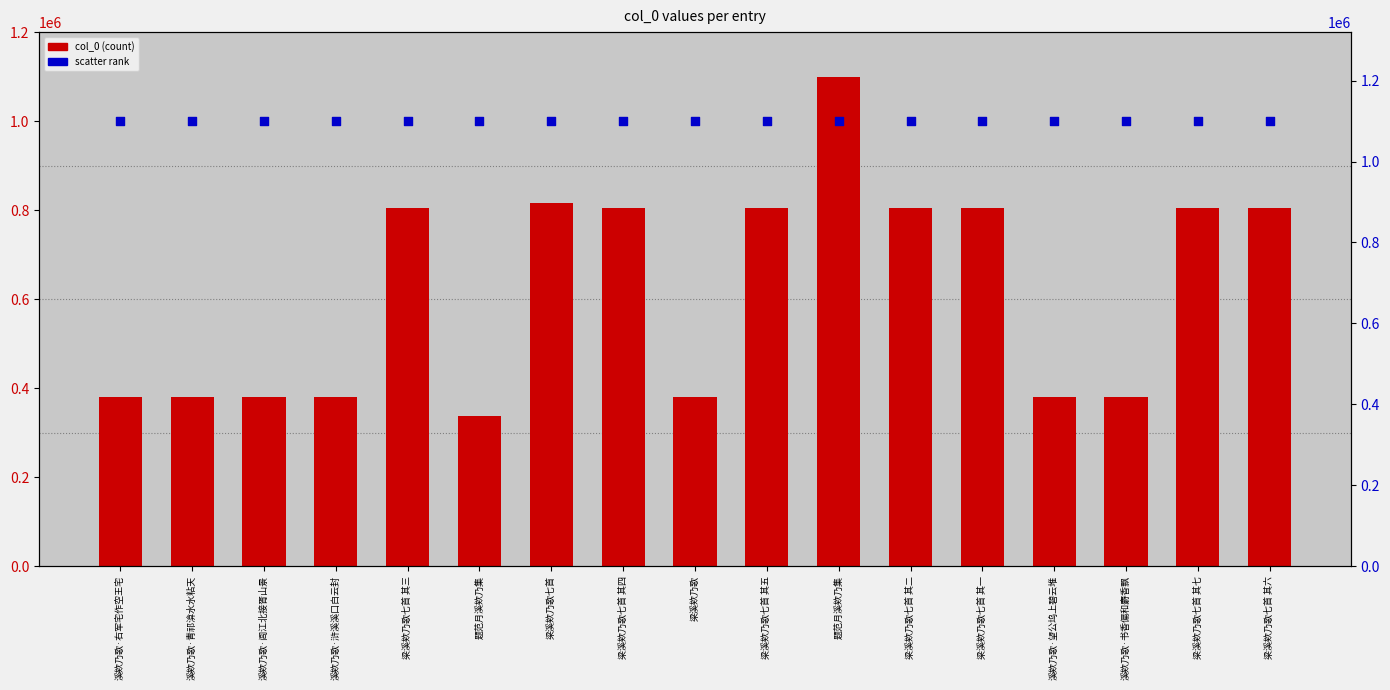

At how many categories does at least one series exceed 653263?

17